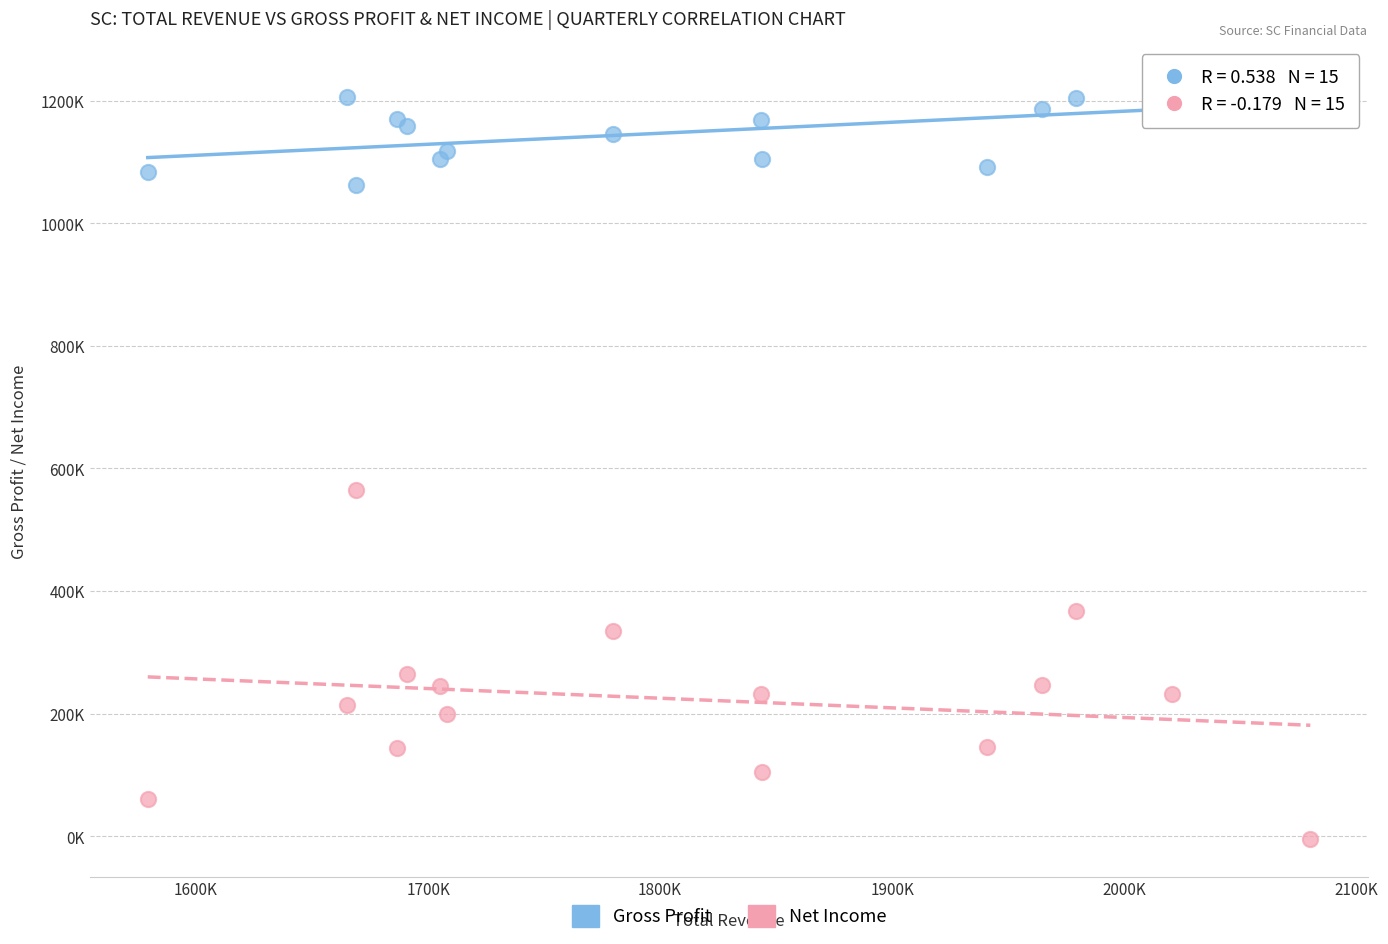

Which series reaches the maximum Y coordinate?

Gross Profit